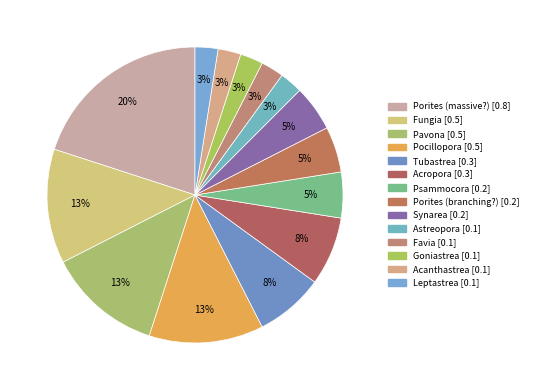

Does any single category account for the majority?

No